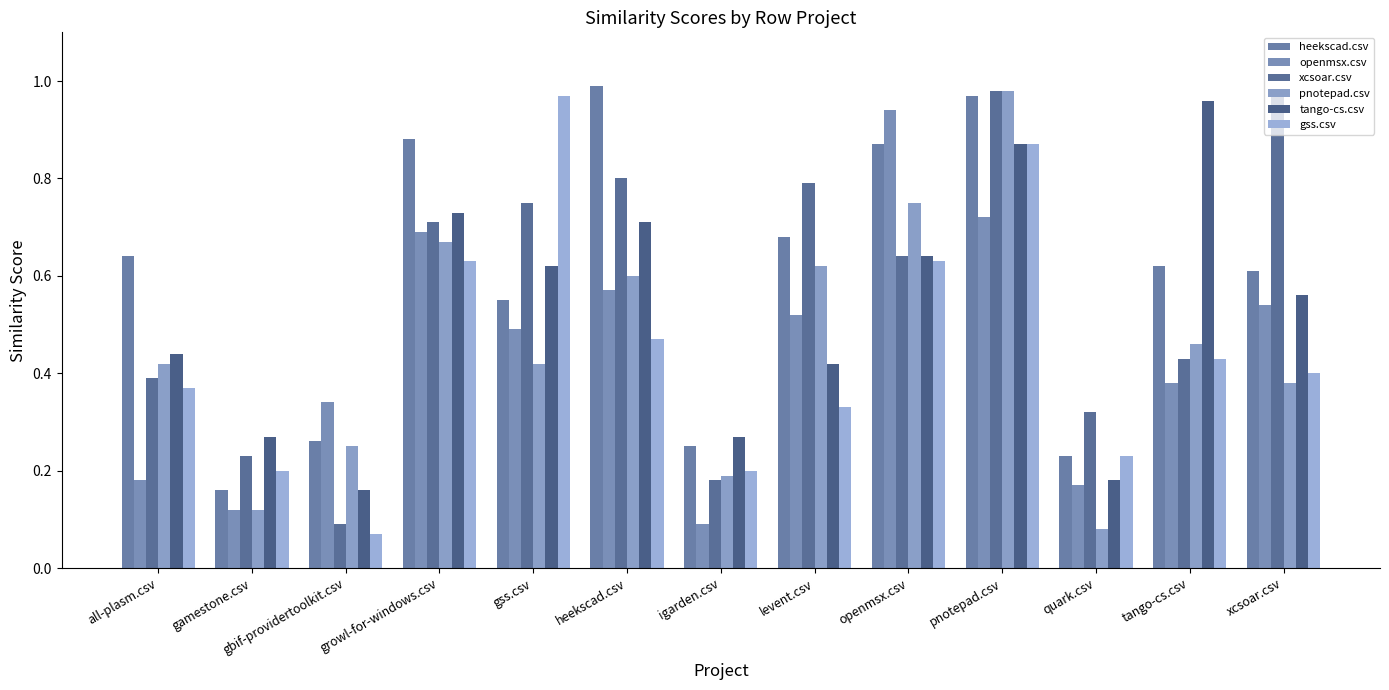

Rank the series by their maximum value, from lowest to highest.

openmsx.csv, tango-cs.csv, gss.csv, xcsoar.csv, pnotepad.csv, heekscad.csv